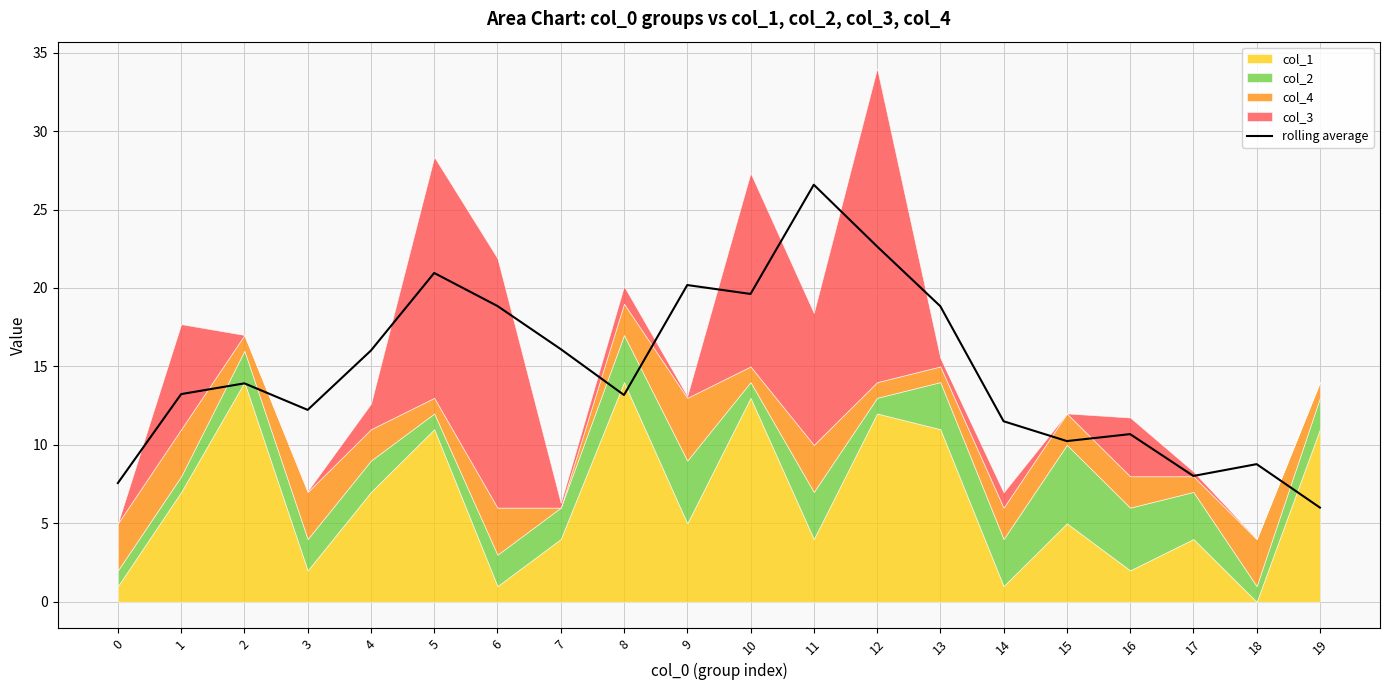

Which has a higher value, 10 or 0?

10